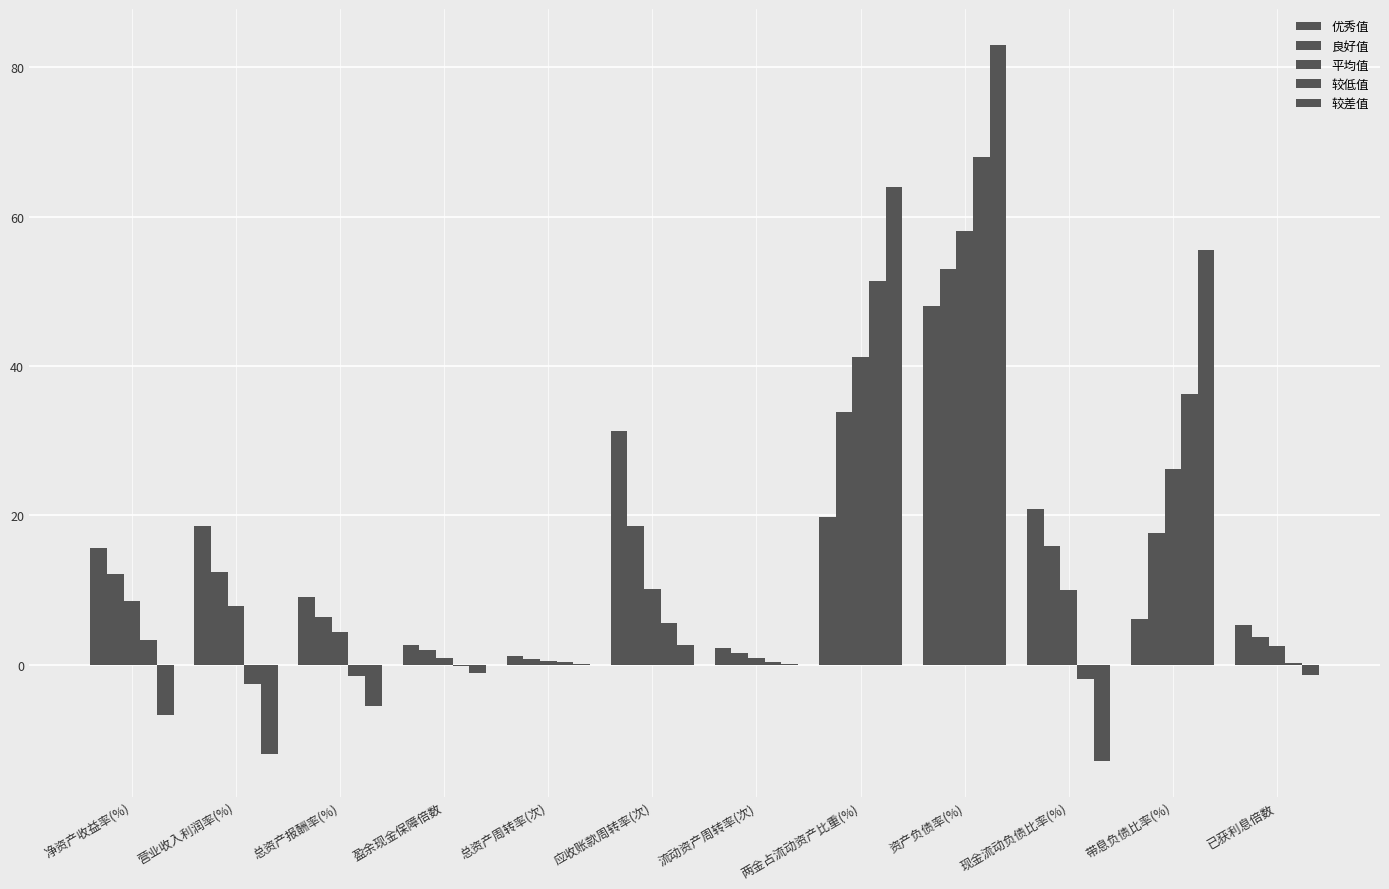

How many distinct data groups are displayed?

5